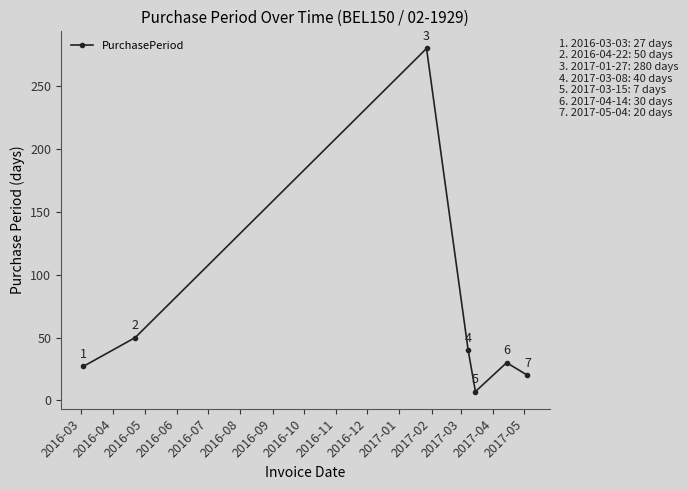

What is the smallest value displayed?

7